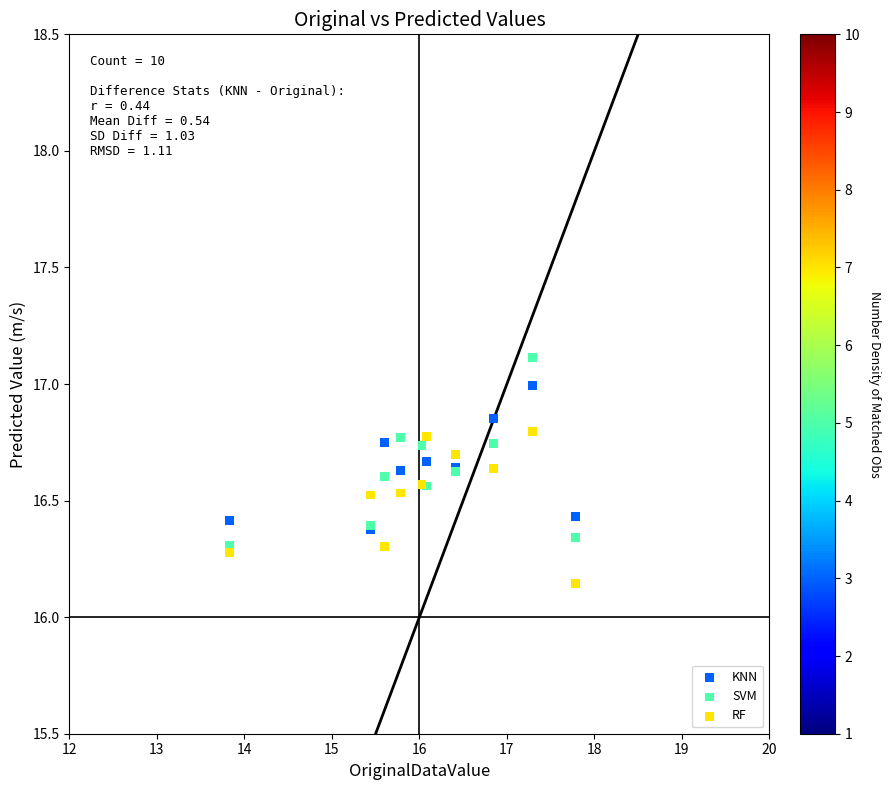

What are all the series names shown in the legend?

KNN, SVM, RF